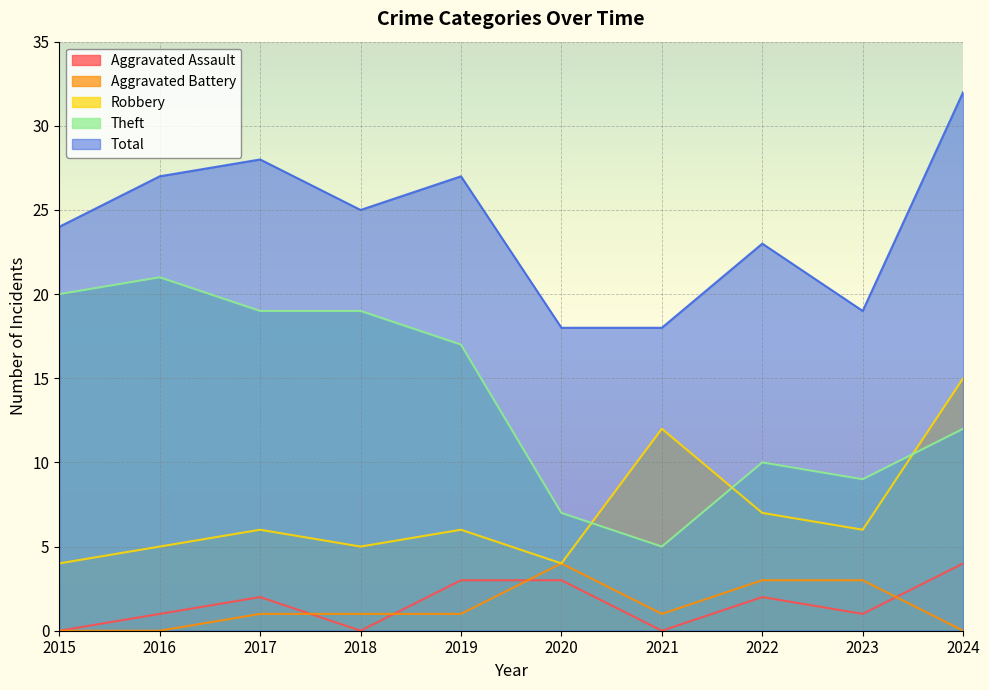

What is the difference between the Theft values at 2024 and 2021?

7